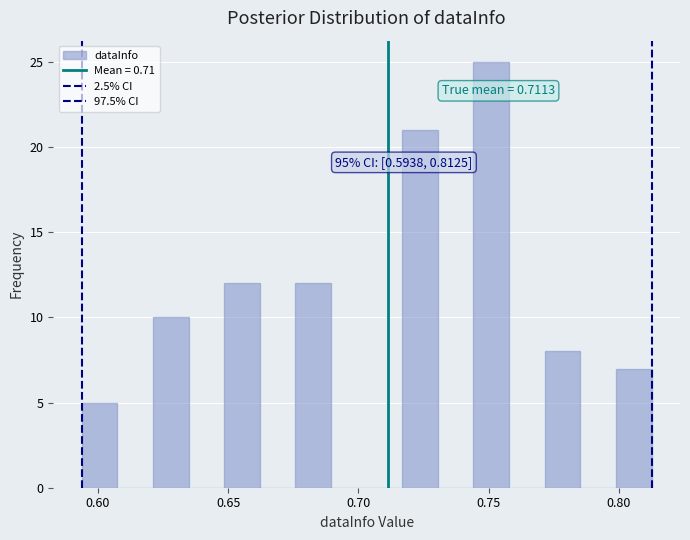

Around what value on the x-axis is the tallest bar? Give the approximate position of its centre, as read against the axis.

0.750